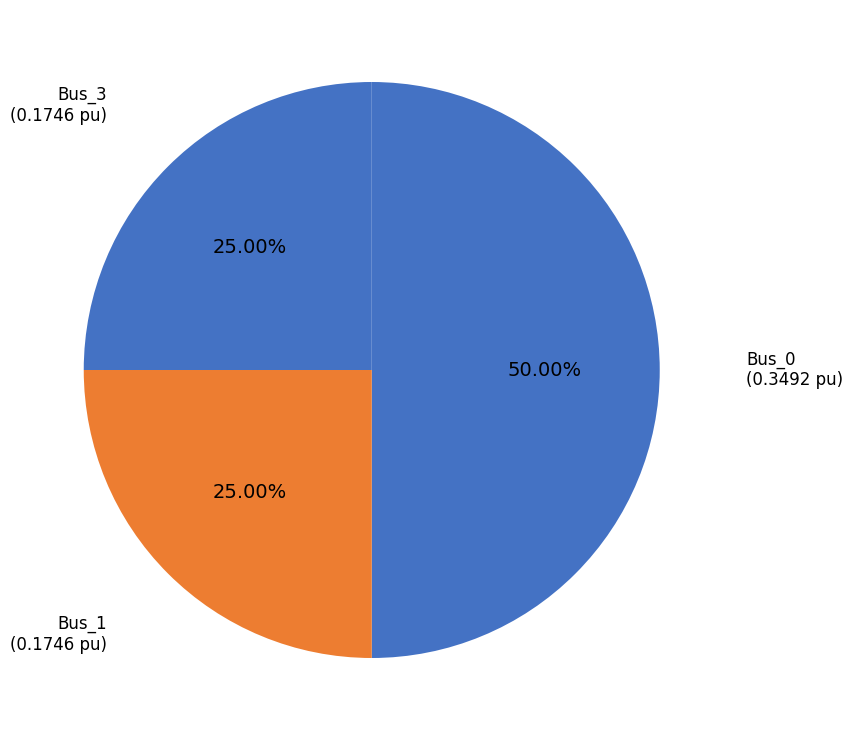

Is the sum of Bus_1 and Bus_0 greater than half?

Yes